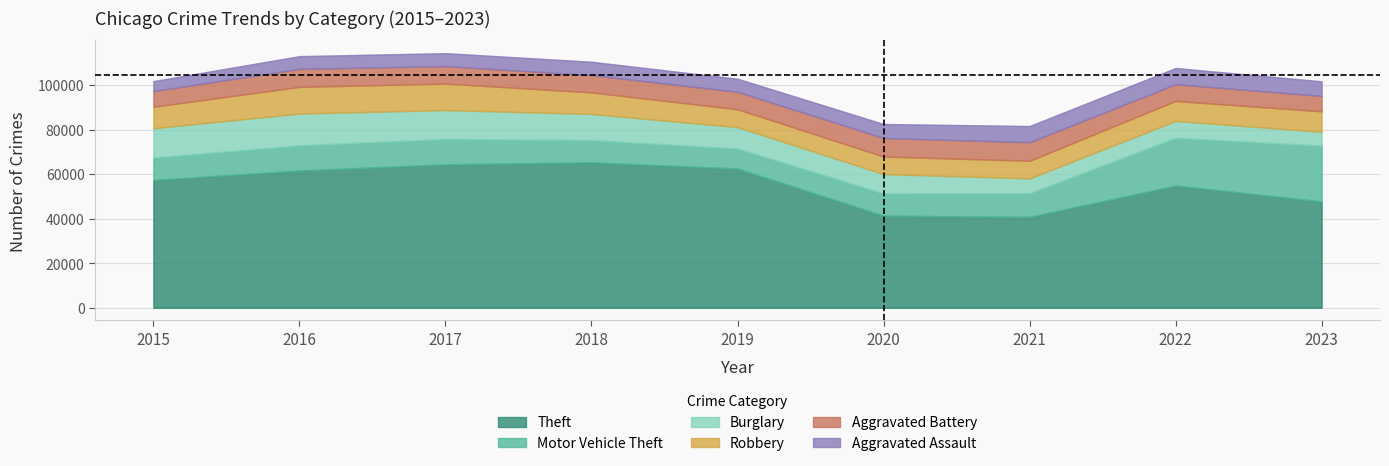

Where is the first local maximum for Motor Vehicle Theft?

2017